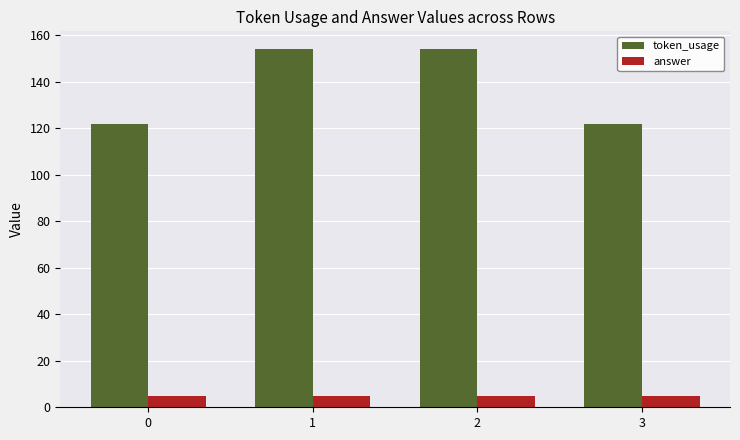

Does the chart contain any negative values?

No